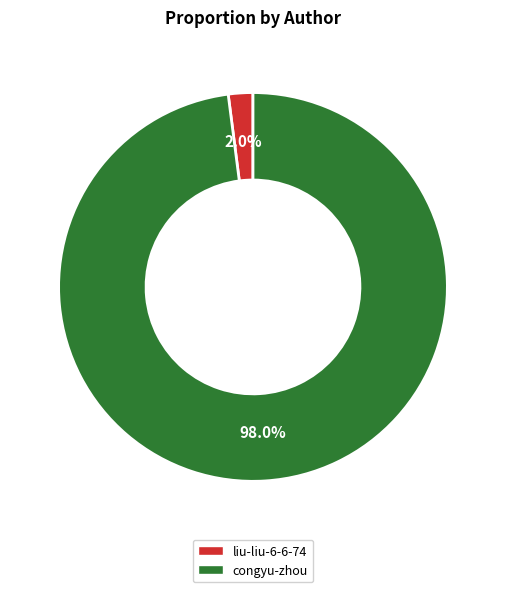

True or false: congyu-zhou accounts for 98% of the total.

True